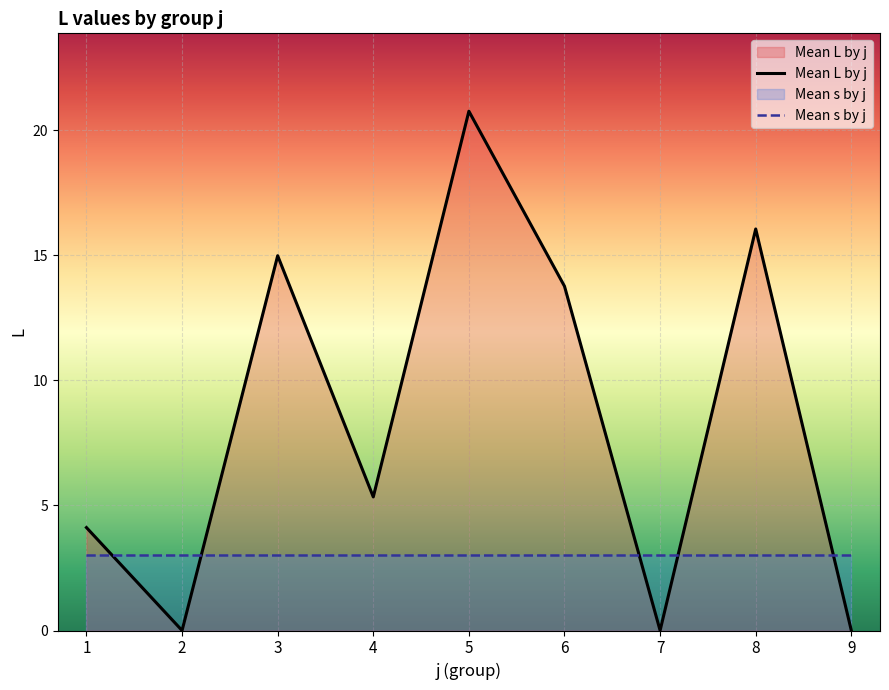

Where do Mean s by j and Mean L by j first cross each other?

1 and 2